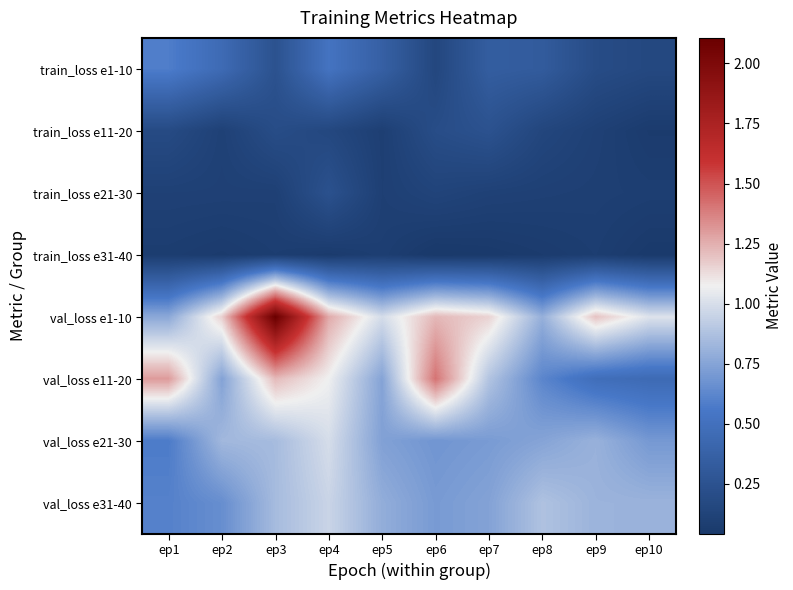

Which series has the largest total across all categories?

val_loss e1-10